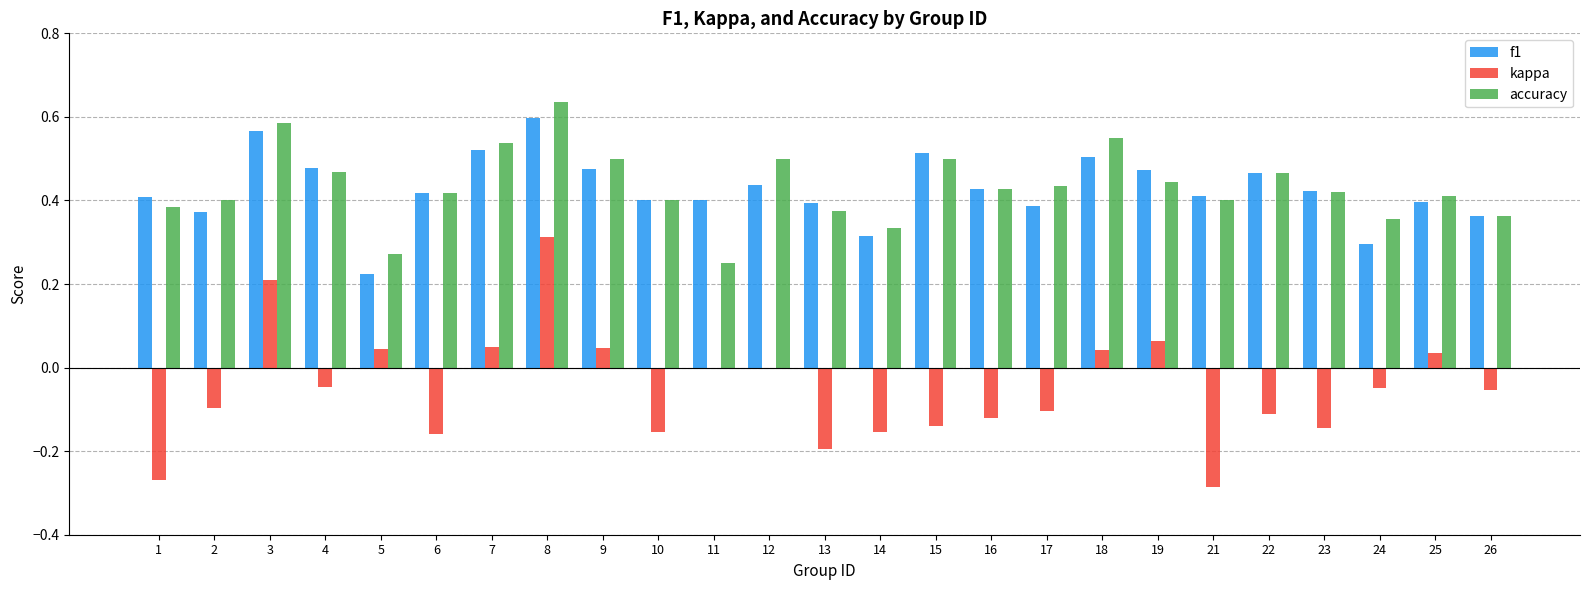

At which label does kappa reach its peak?

8